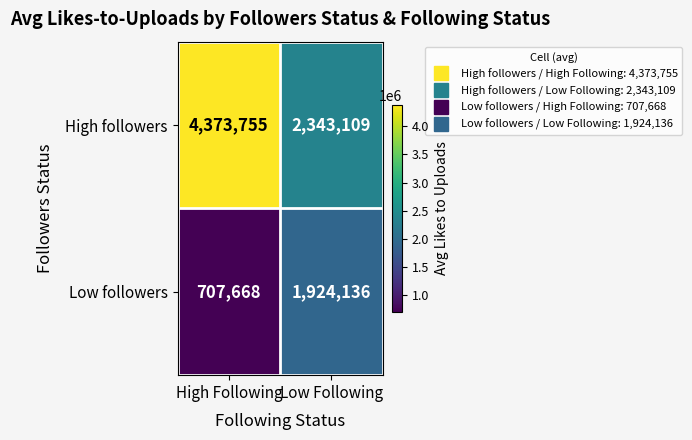

Which series has the largest range (max minus min)?

High followers